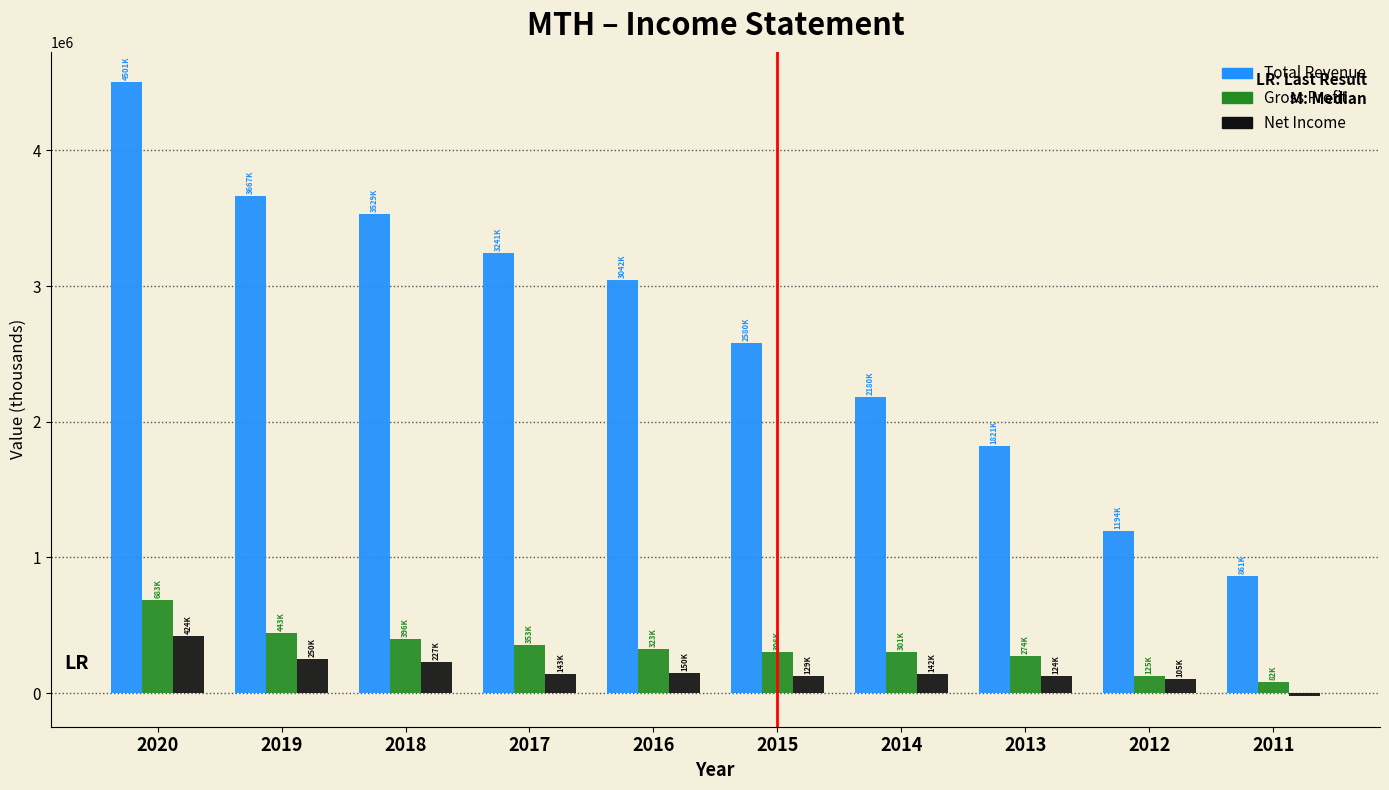

The value of Gross Profit at 2019 is 252077. True or false?

False